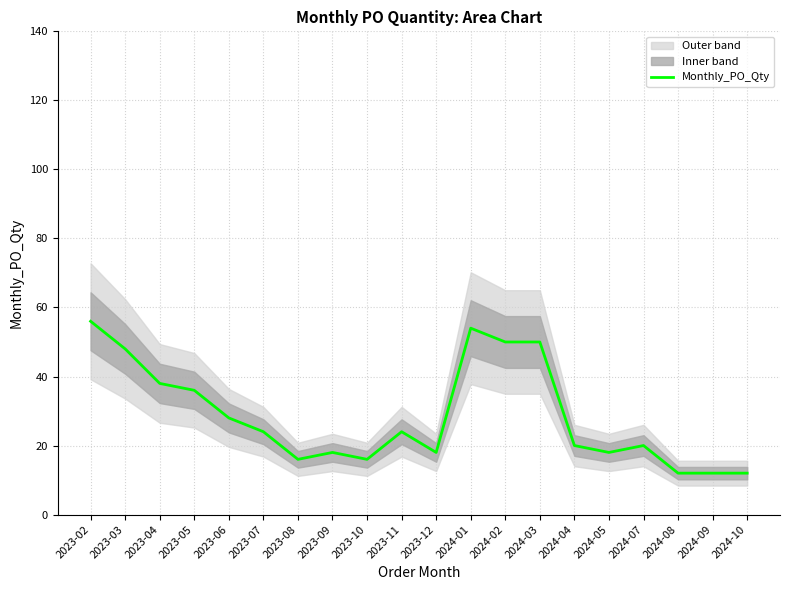

At which label is the value closest to 34?

2023-05